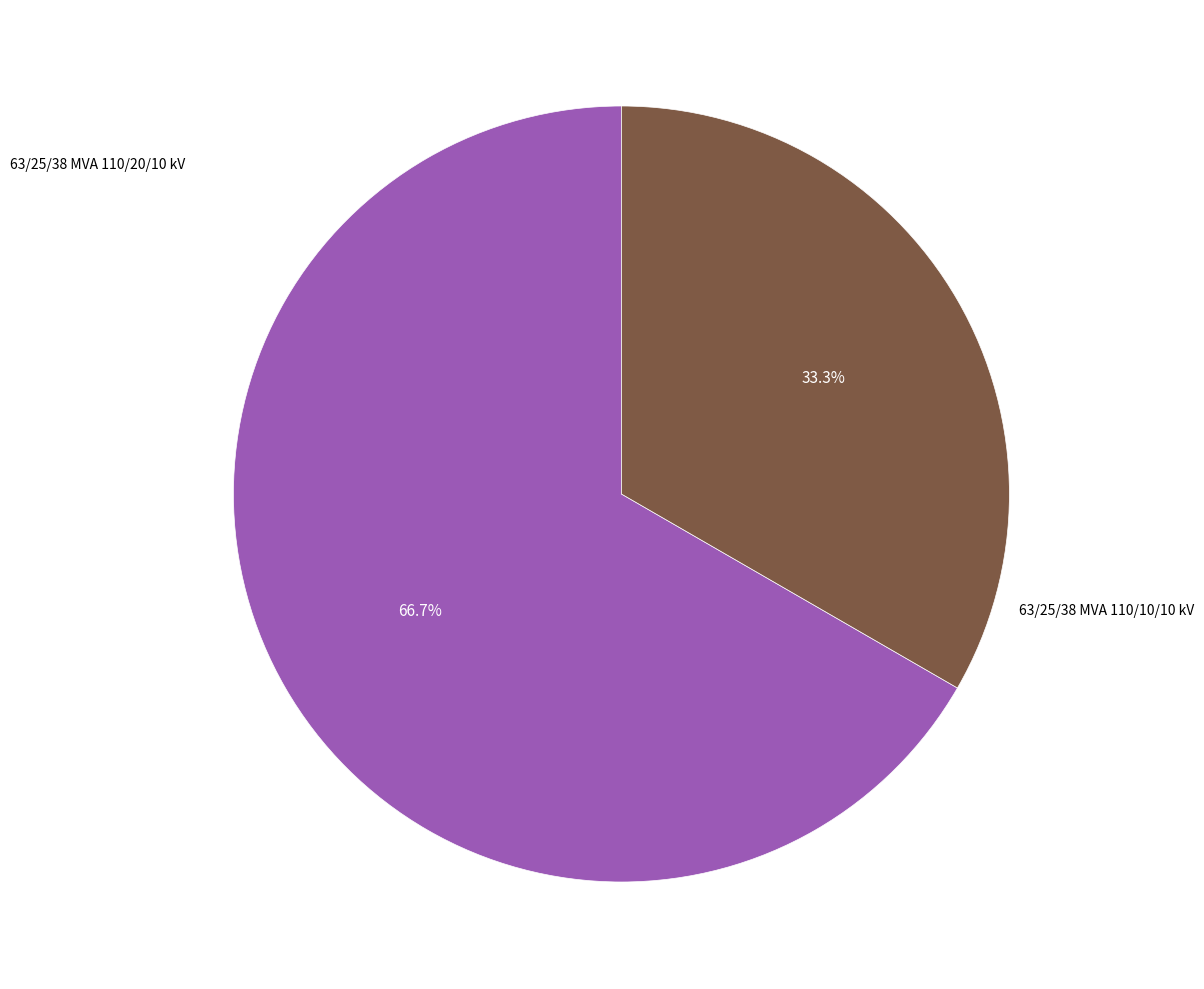

Which slice is the largest?

63/25/38 MVA 110/20/10 kV